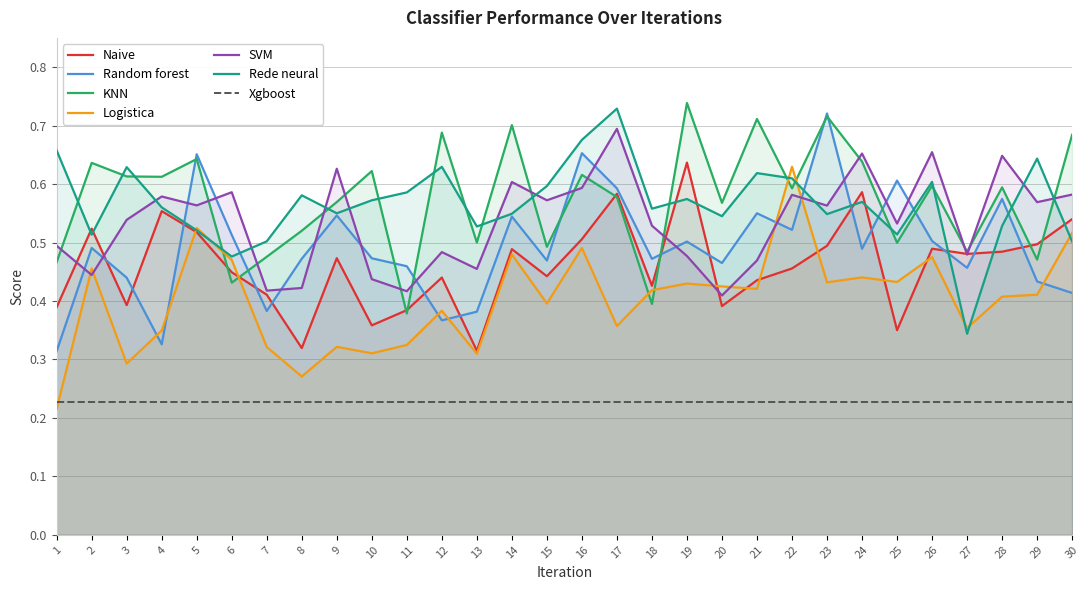

The Random forest series shows 0.5 at 26. True or false?

True